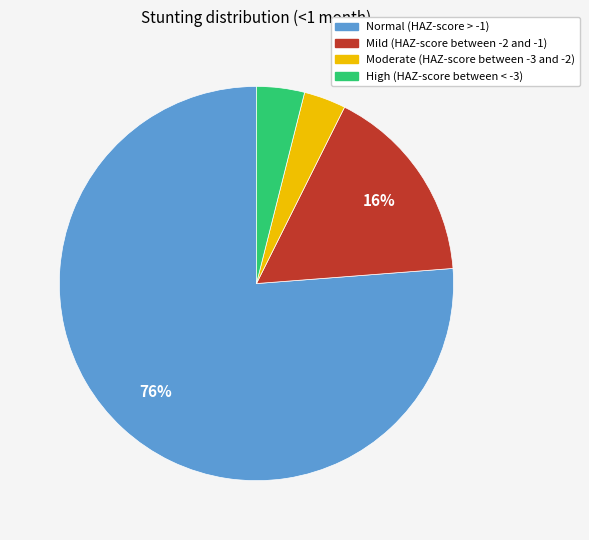

What is the majority slice?

Normal (HAZ-score > -1)